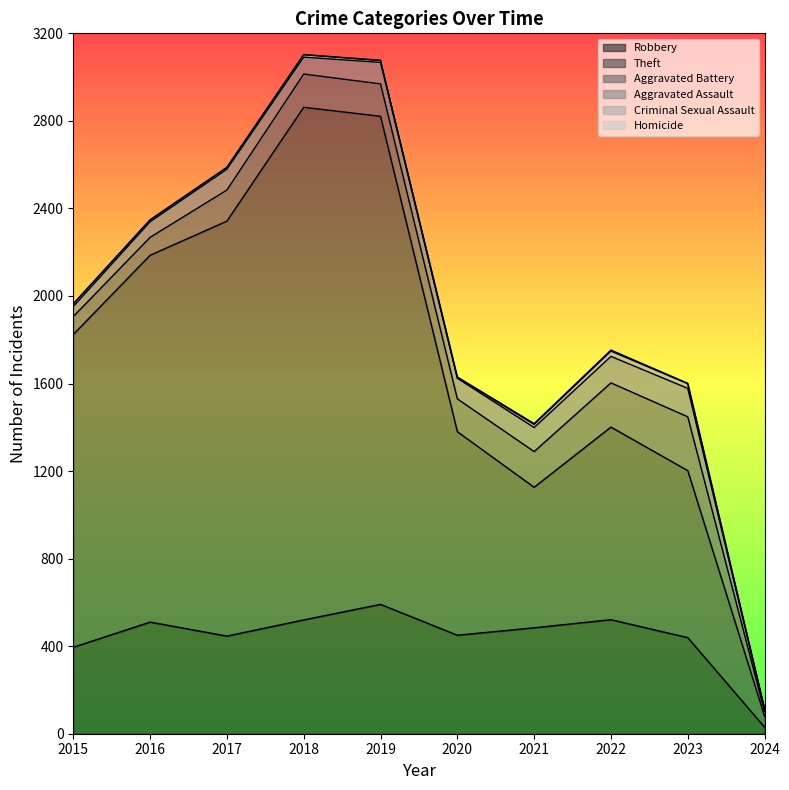

Rank the categories by Theft value from lowest to highest.

2024, 2021, 2023, 2022, 2020, 2015, 2016, 2017, 2019, 2018